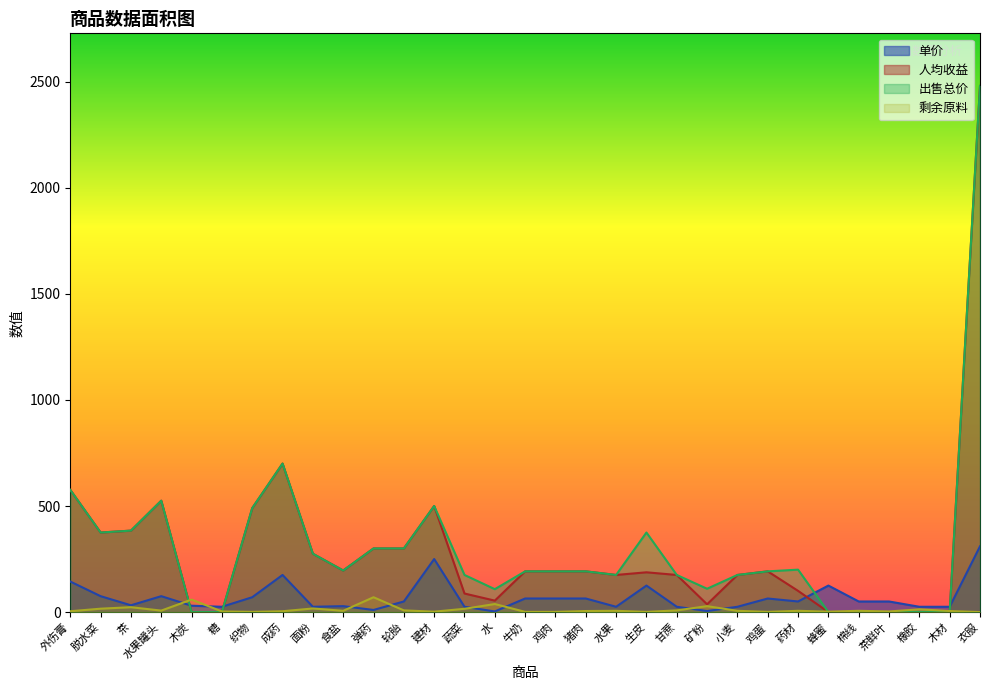

The 出售总价 series shows 405.6 at 面粉. True or false?

False